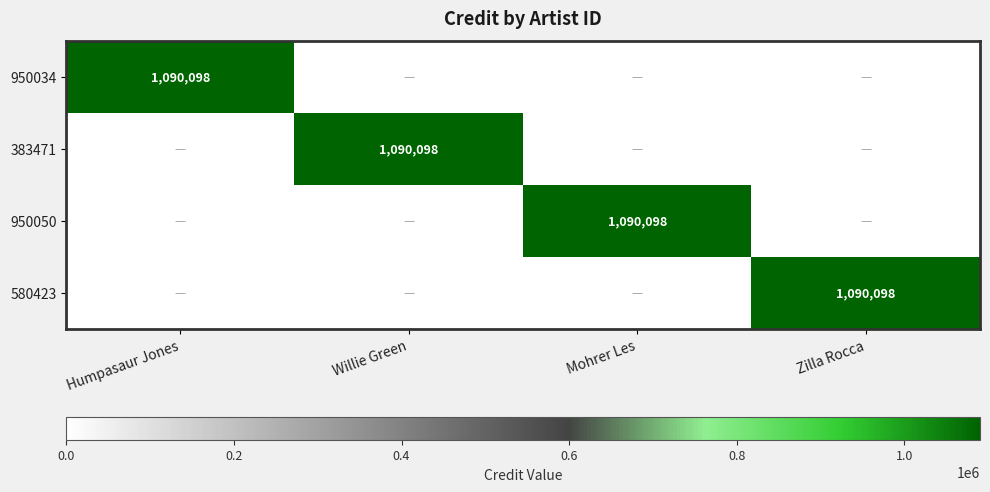

The value of 383471 at Zilla Rocca is 0. True or false?

True